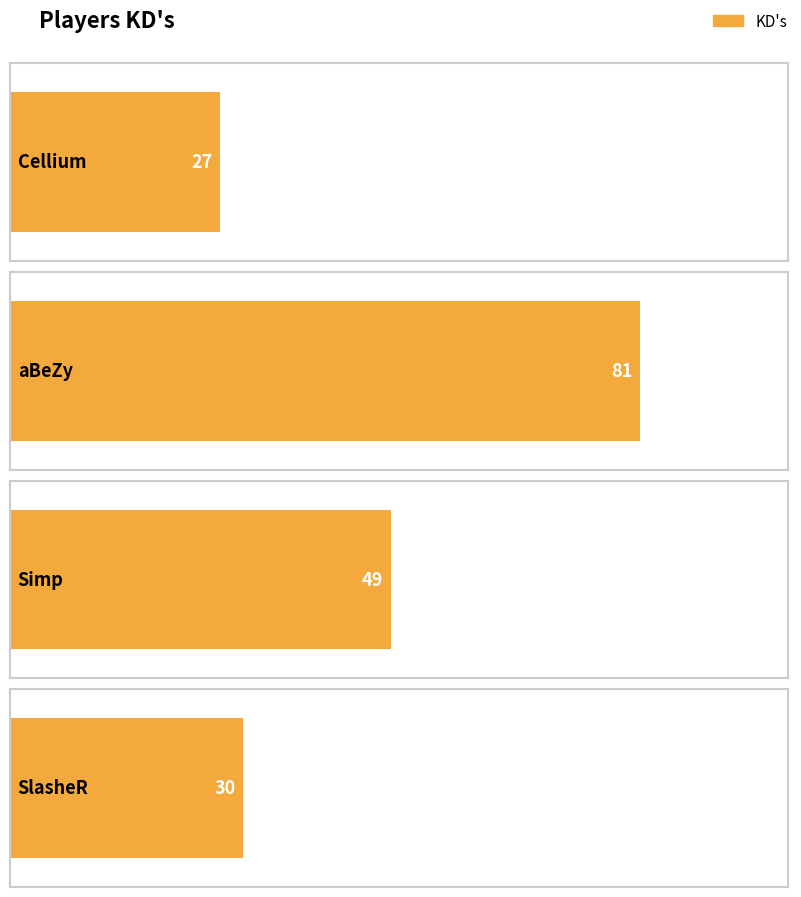

List the labels in order of value, smallest first.

Cellium, SlasheR, Simp, aBeZy